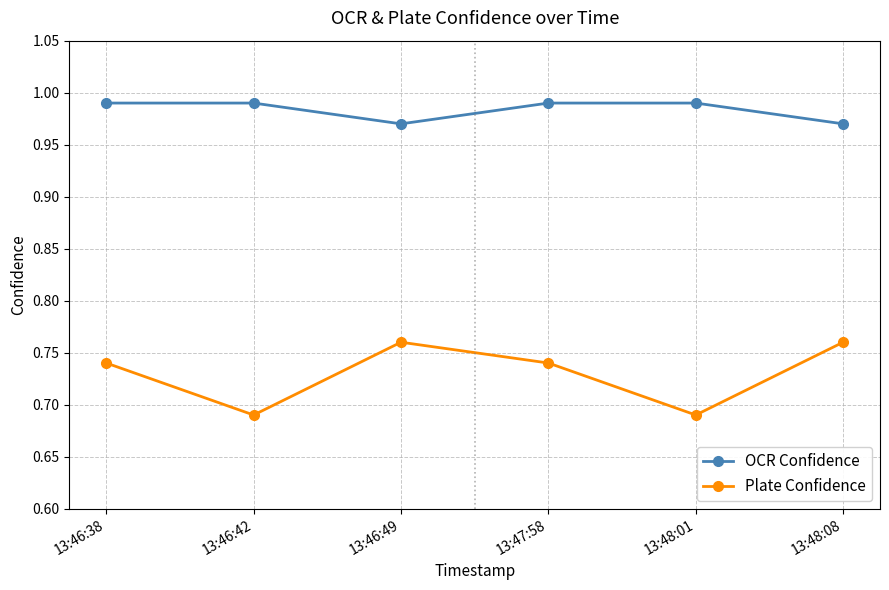

How many OCR Confidence values are between 0 and 1?

6